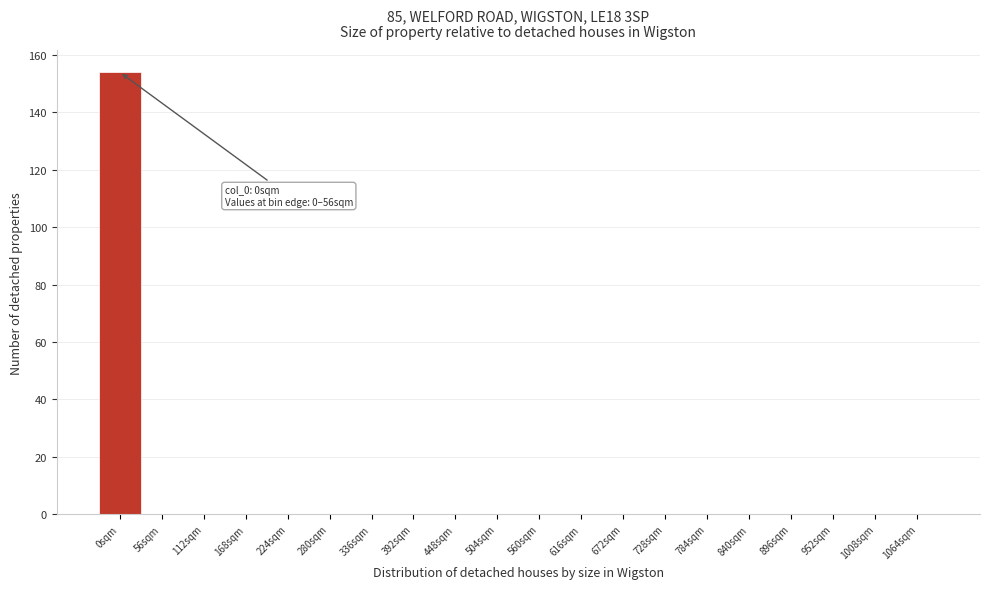

Reading right to left, extract all data points from this chart.

1064sqm=0	1008sqm=0	952sqm=0	896sqm=0	840sqm=0	784sqm=0	728sqm=0	672sqm=0	616sqm=0	560sqm=0	504sqm=0	448sqm=0	392sqm=0	336sqm=0	280sqm=0	224sqm=0	168sqm=0	112sqm=0	56sqm=0	0sqm=154